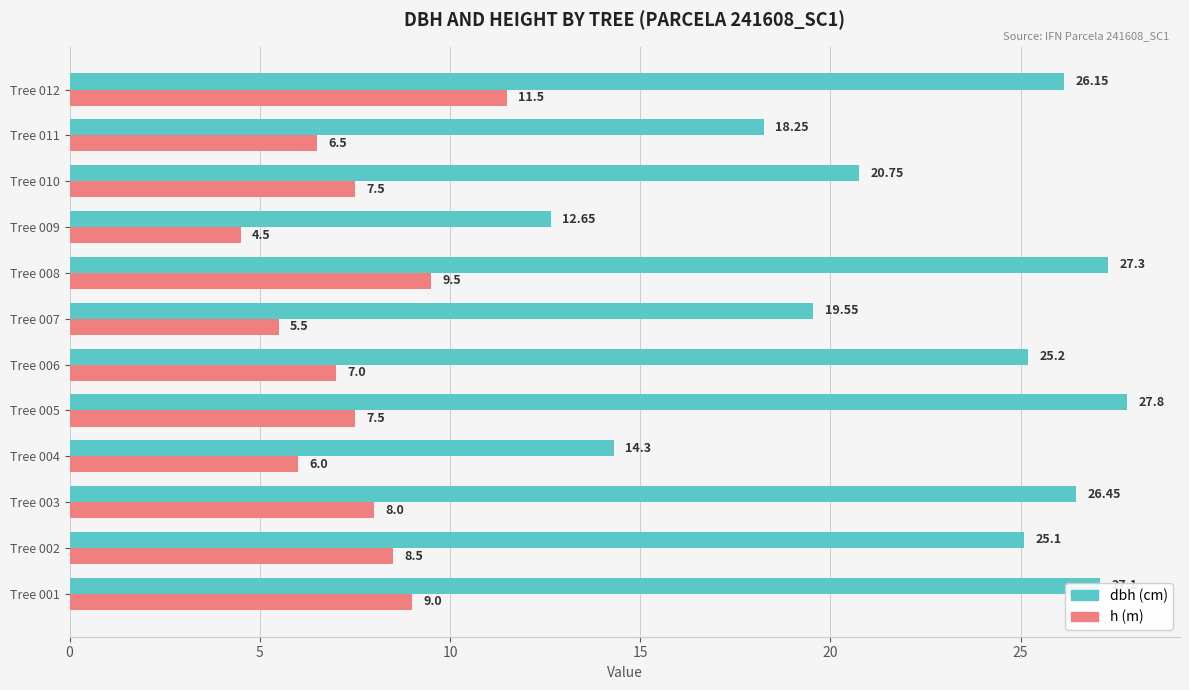

What is the maximum value shown in the chart?

27.8